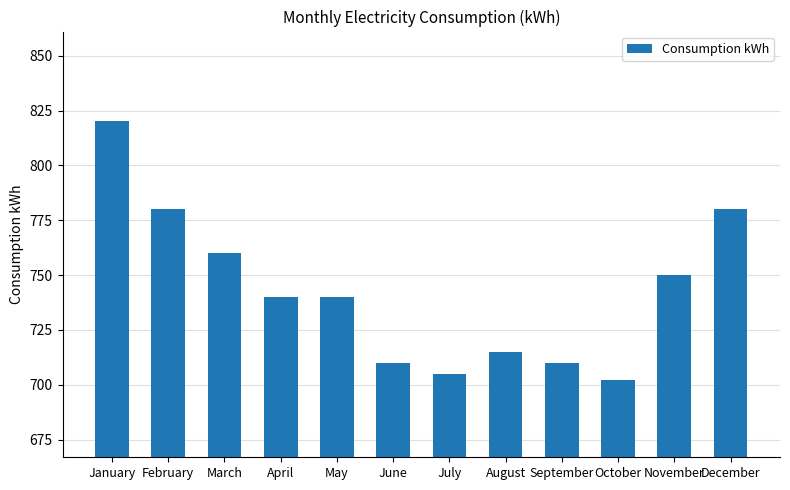

Between April and June, which is larger?

April